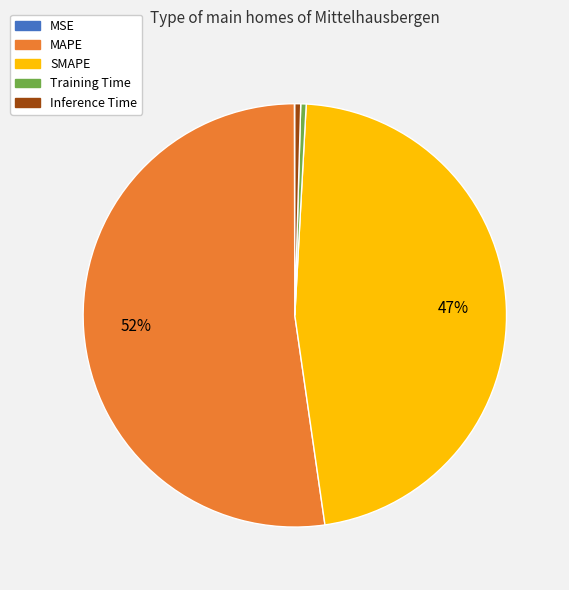

Is there a majority slice in this chart?

Yes